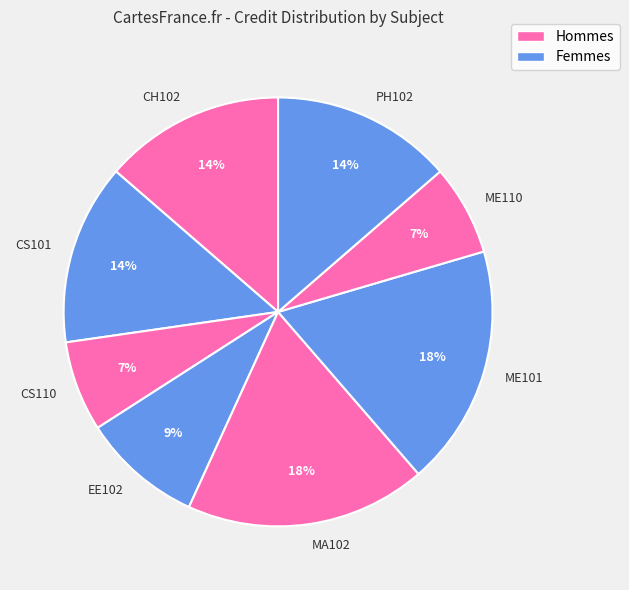

Is there any slice that represents more than half of the pie?

No